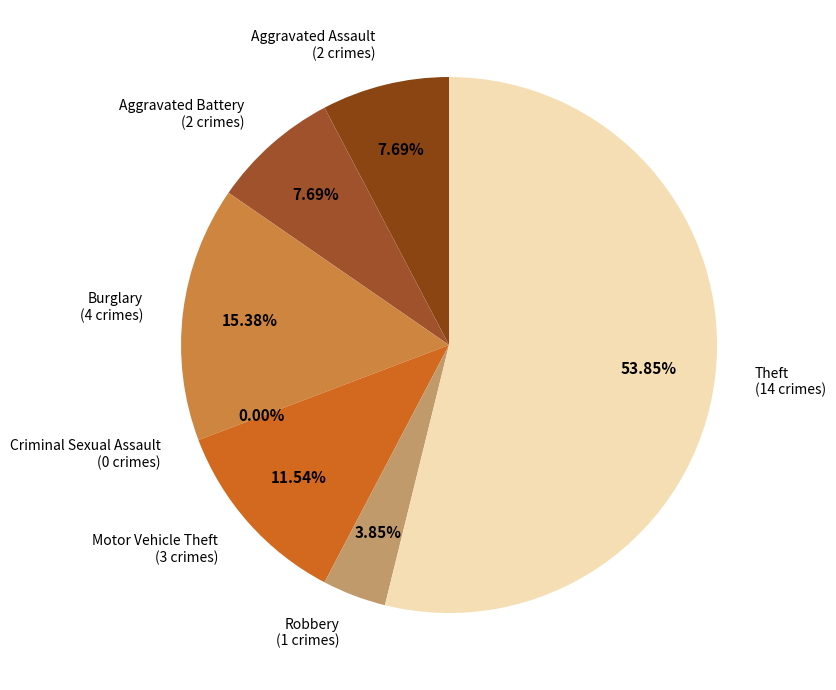

True or false: Burglary accounts for 3% of the total.

False